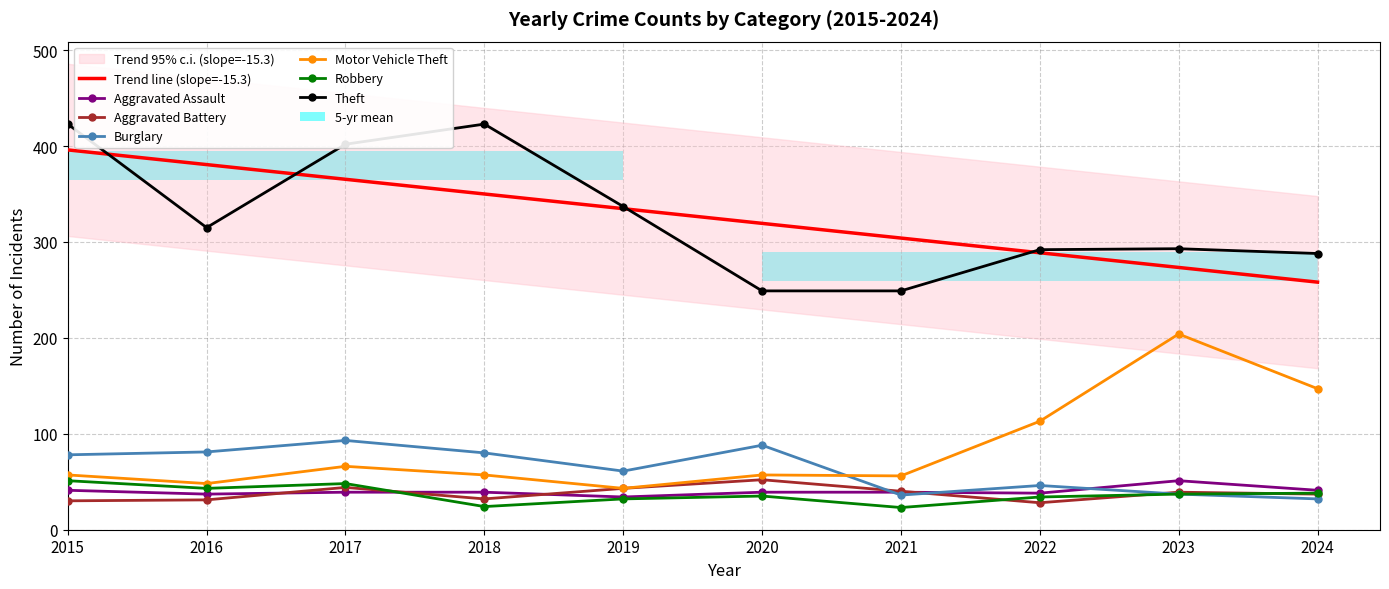

What is the sum of the Theft values at 2019 and 2022?

629